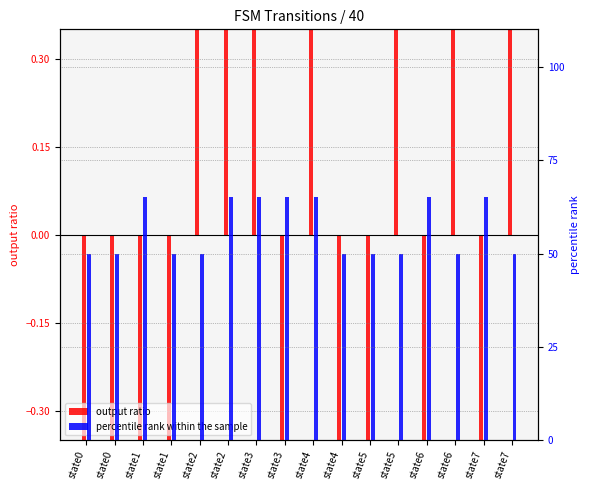

Reading left to right, list all the values displayed in this chart.

output ratio: -0.5	-0.5	-0.5	-0.5	0.5	0.5	0.5	-0.5	0.5	-0.5	-0.5	0.5	-0.5	0.5	-0.5	0.5
percentile rank within the sample: 50.0	50.0	65.0	50.0	50.0	65.0	65.0	65.0	65.0	50.0	50.0	50.0	65.0	50.0	65.0	50.0